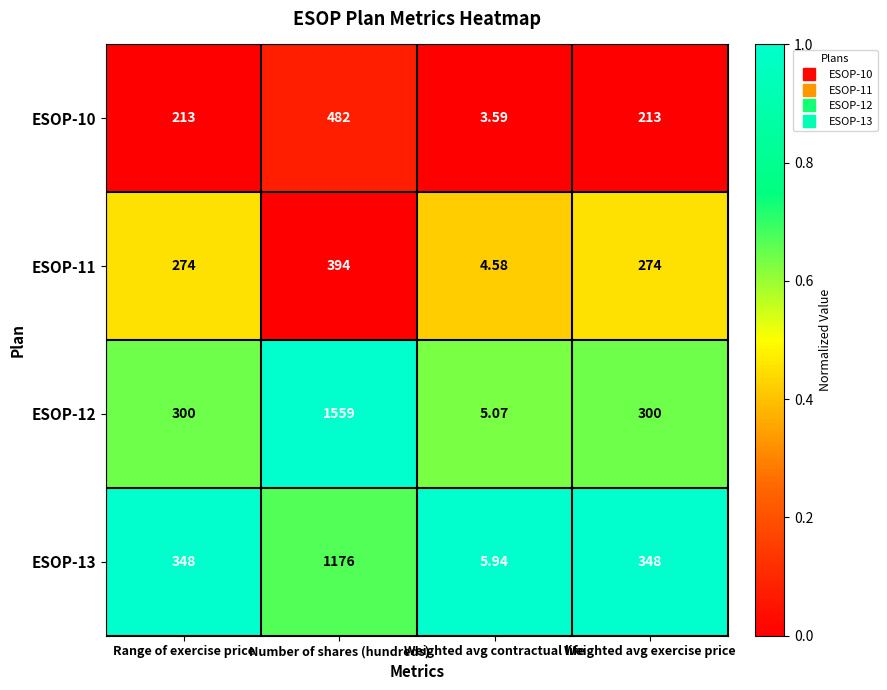

Is the value of ESOP-10 at Weighted avg exercise price greater than the value of ESOP-12 at Range of exercise price?

No